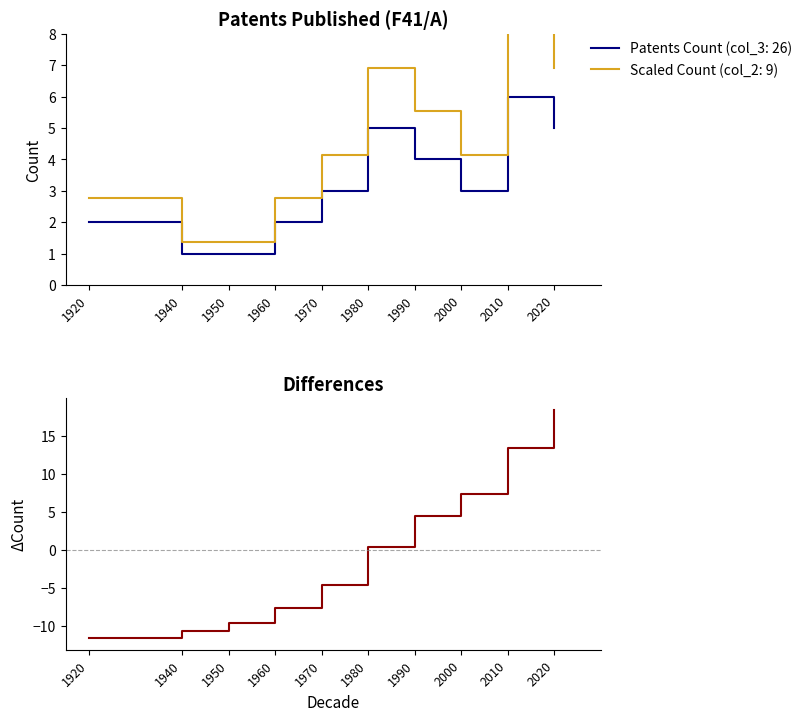

Reading left to right, extract all data points from this chart.

1920=-11.6	1940=-10.6	1950=-9.6	1960=-7.6	1970=-4.6	1980=0.4	1990=4.4	2000=7.4	2010=13.4	2020=18.4